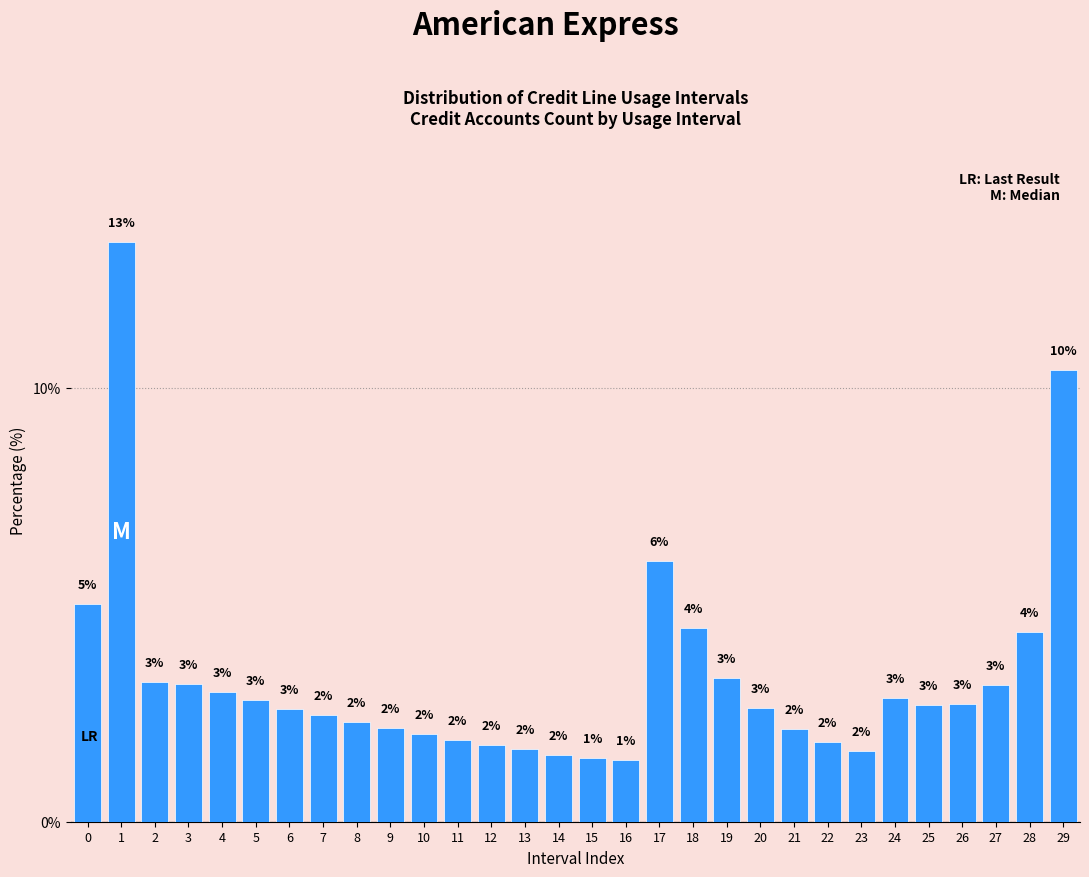

What is the difference between the second highest and minimum values?

9.0